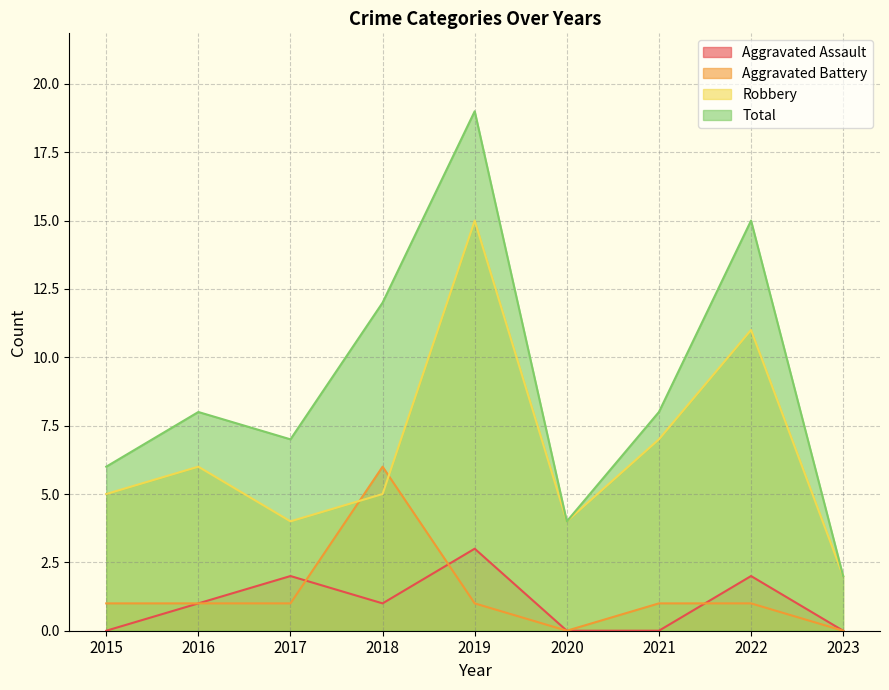

What is the spread (max minus min) of values at 2023?

2